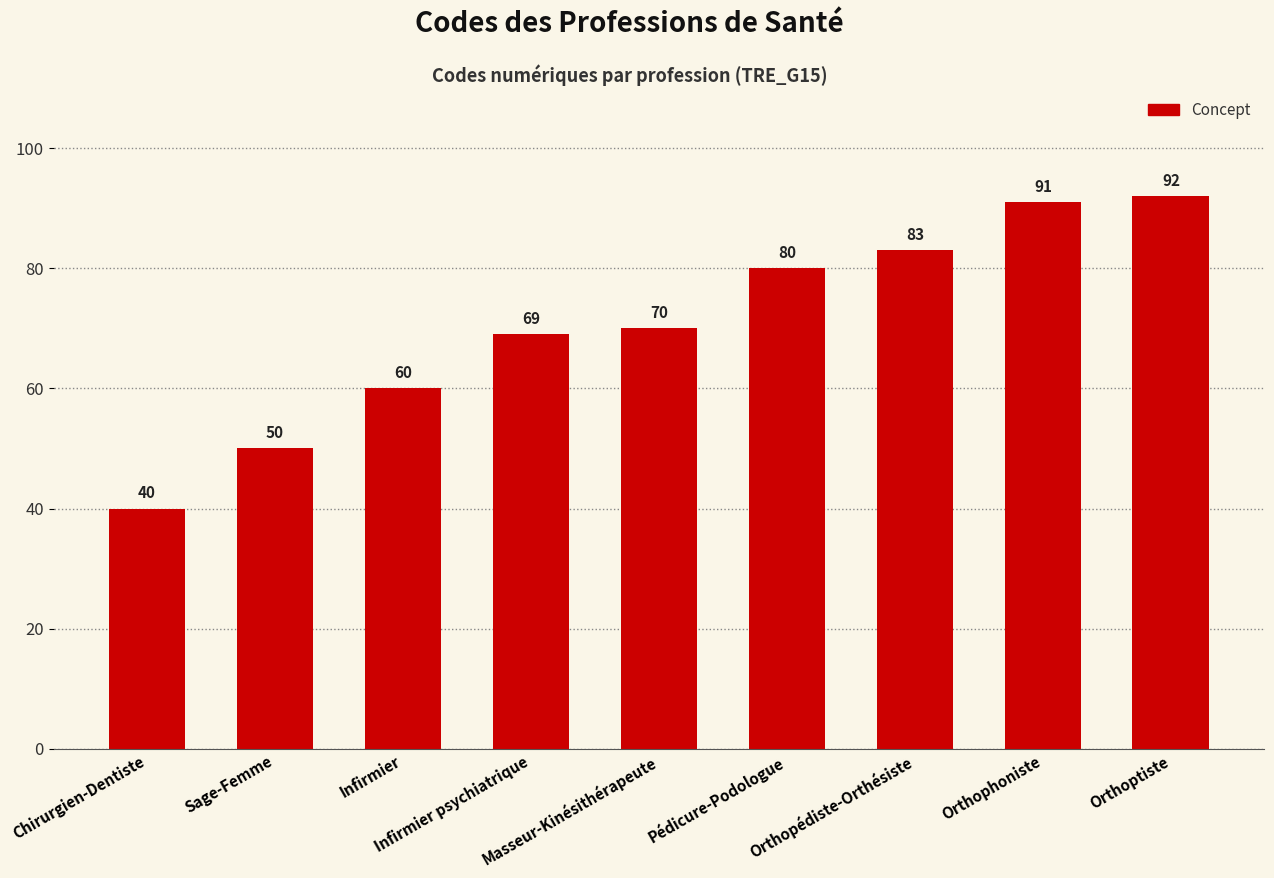

Does the chart contain any negative values?

No